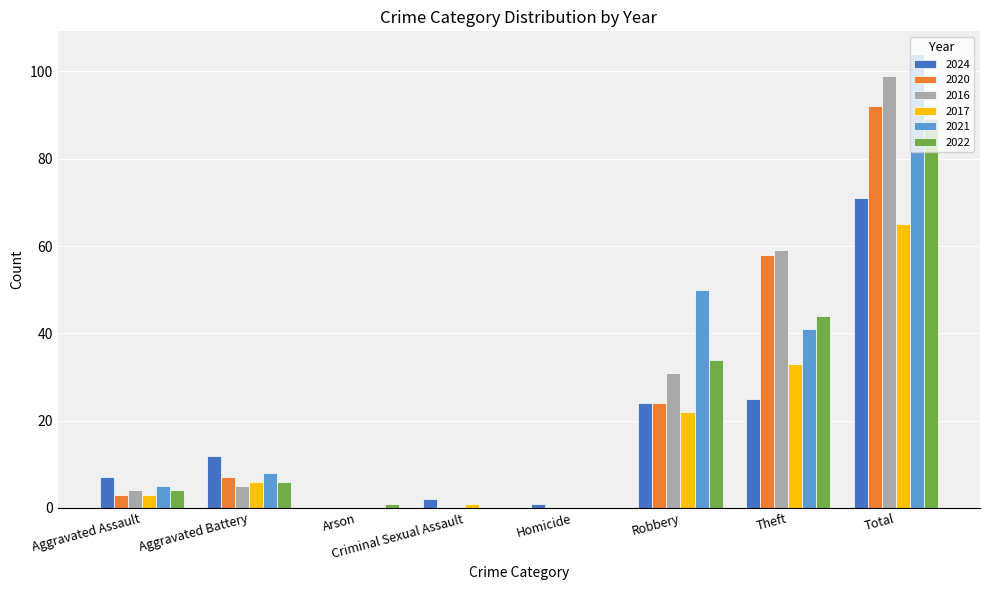

The value of 2016 at Robbery is 31. True or false?

True